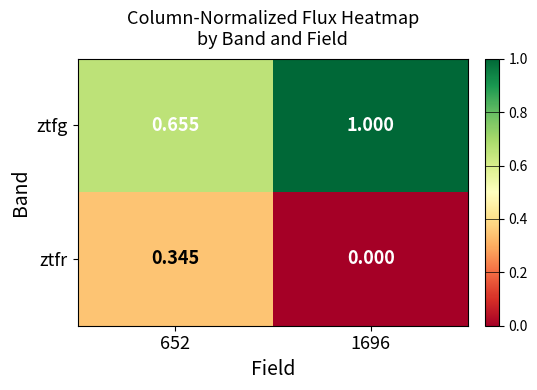

At which category does the chart reach its peak across all series?

1696